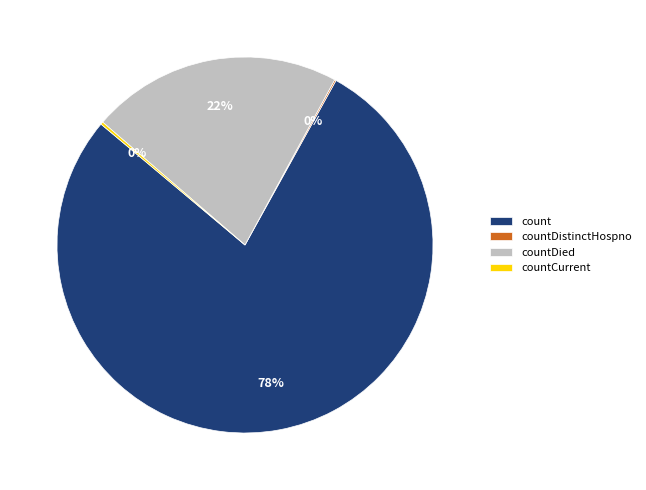

To the nearest percent, what portion does countDied represent?

22%